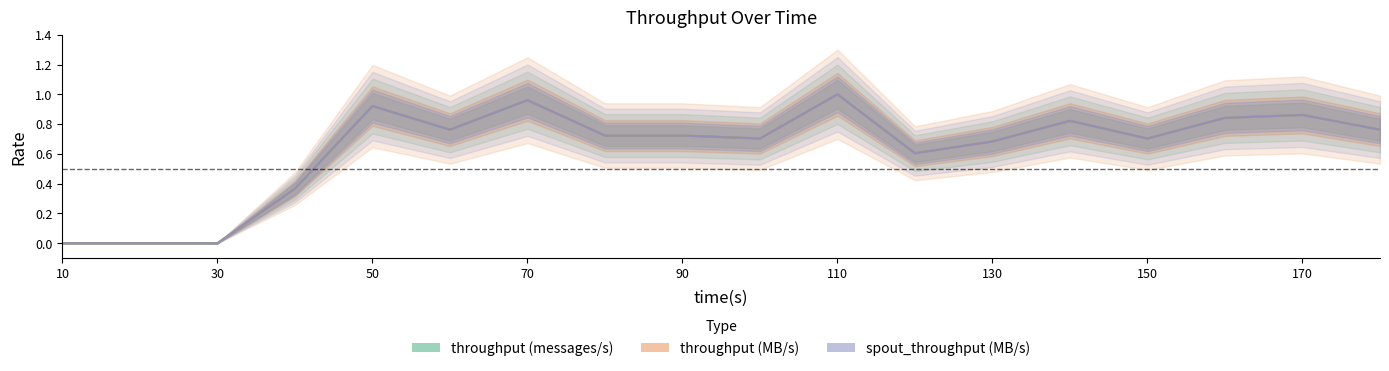

True or false: throughput (messages/s) and throughput (MB/s) intersect in this chart.

False